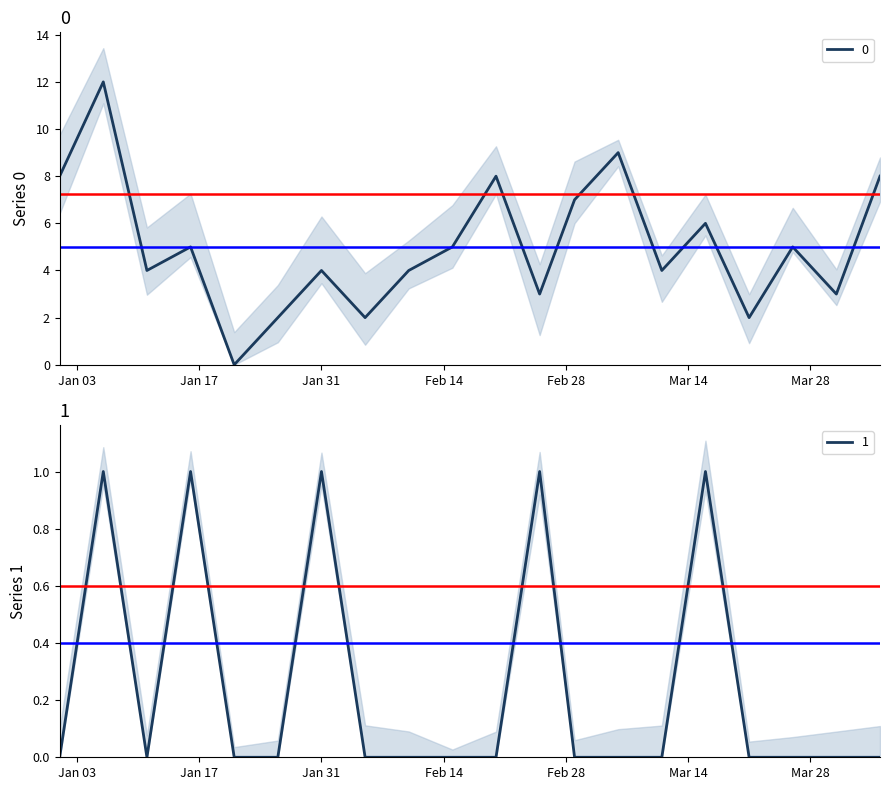

Reading left to right, extract all data points from this chart.

0: 8	12	4	5	0	2	4	2	4	5	8	3	7	9	4	6	2	5	3	8
1: 0	1	0	1	0	0	1	0	0	0	0	1	0	0	0	1	0	0	0	0